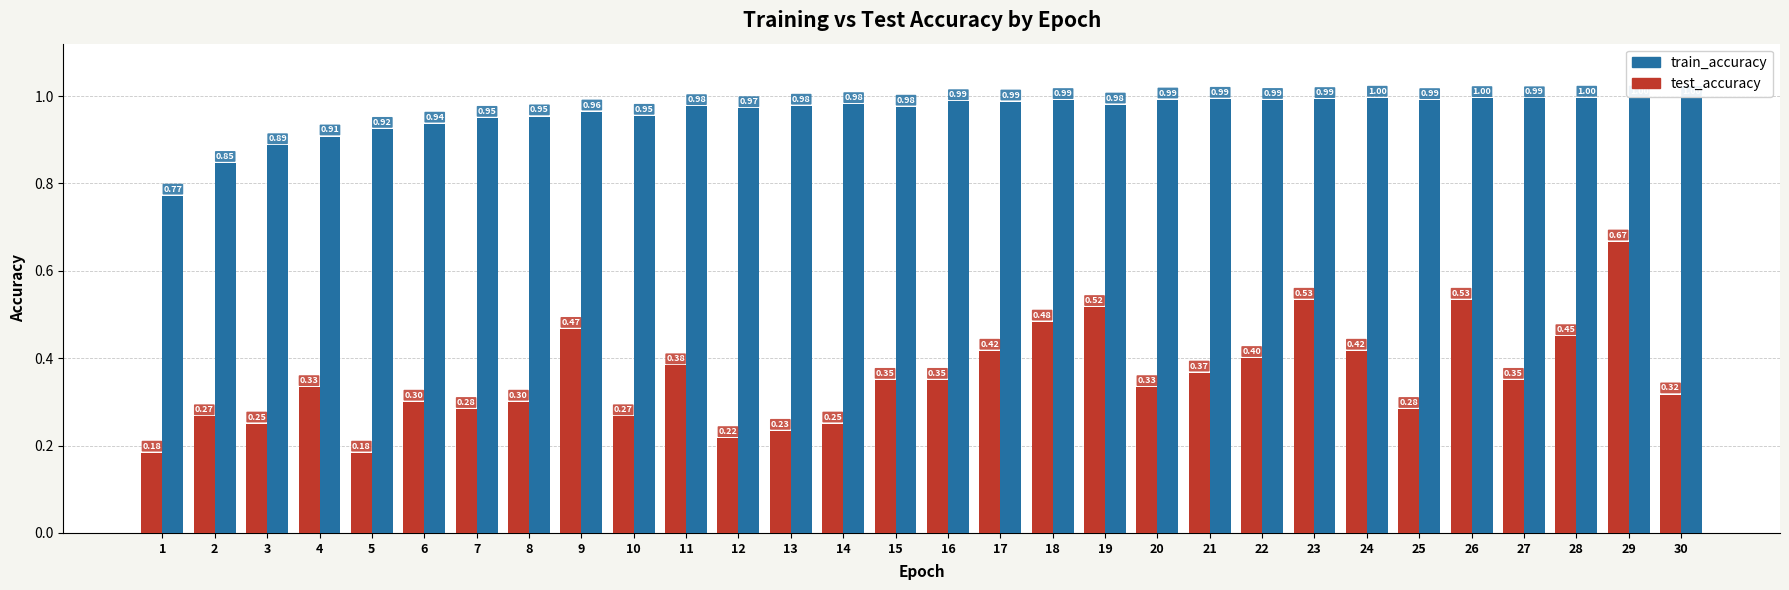

At which category does the chart reach its peak across all series?

29